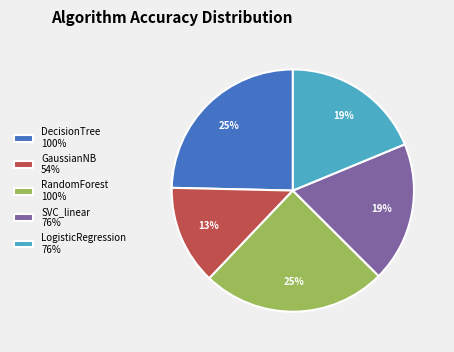

Is it true that SVC_linear is 33% of the pie?

False